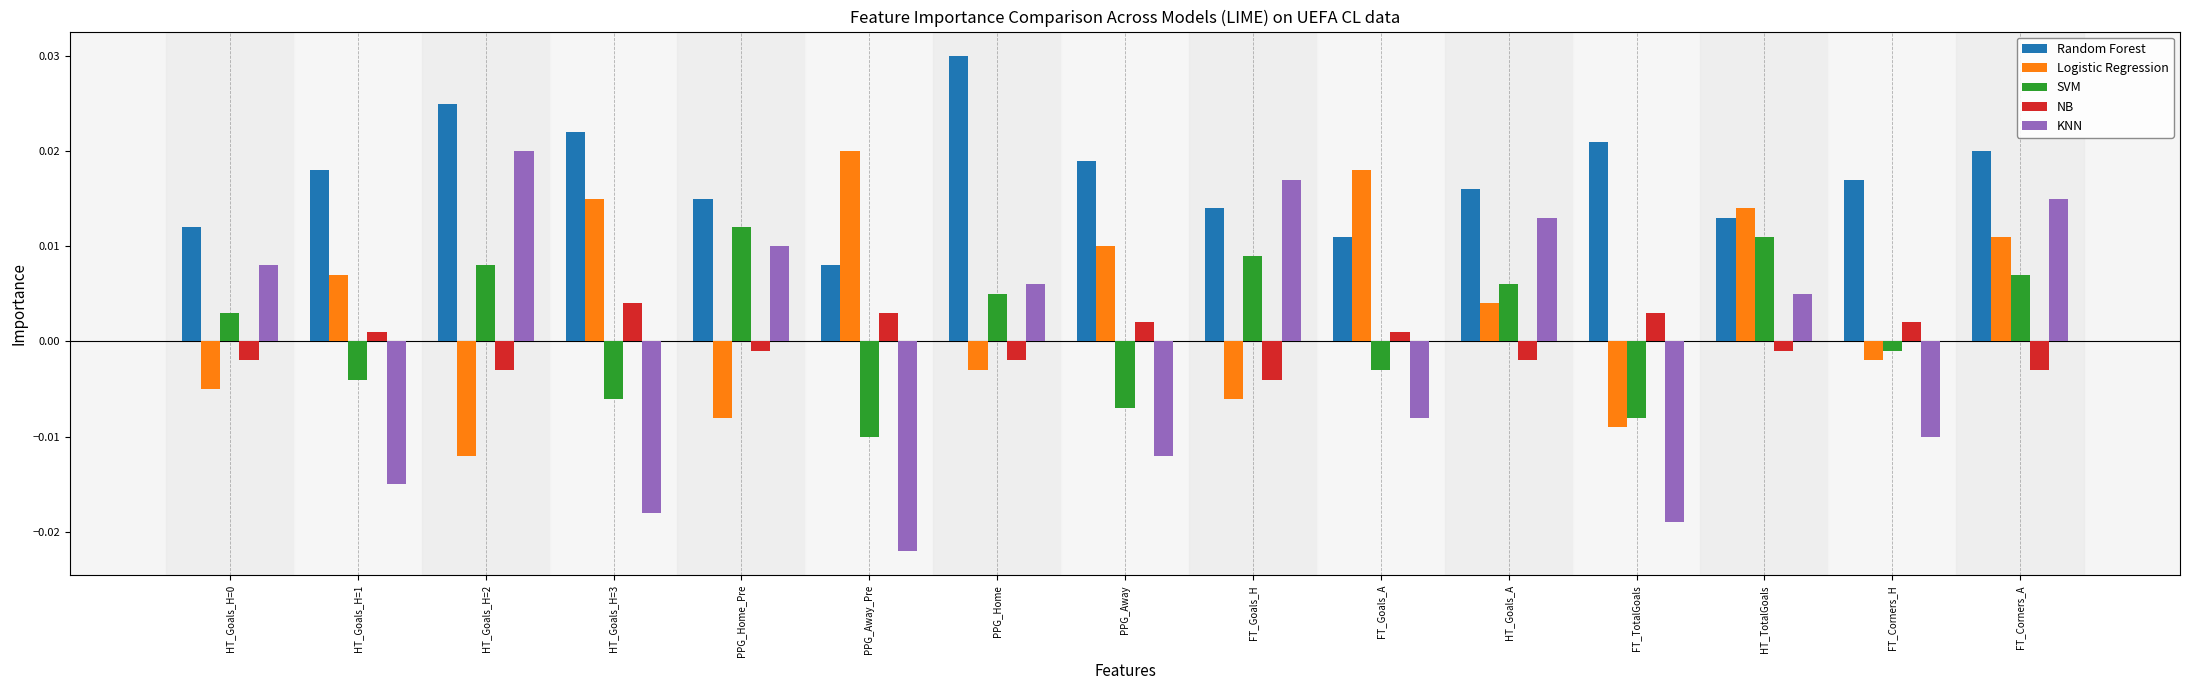

Which category has the highest value across all series?

PPG_Home